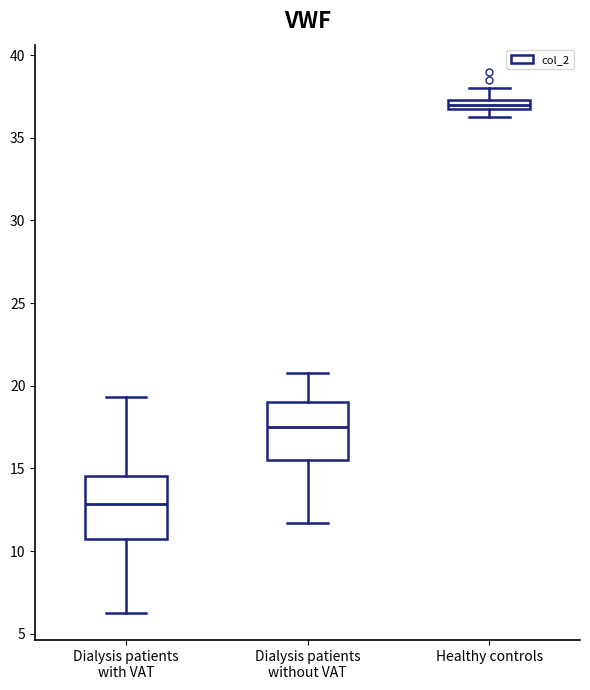

Where does the median line of the box for Dialysis patients without VAT sit on the y-axis? The values are not printed on the chart, so give them approximately, as read against the axis.

17.5